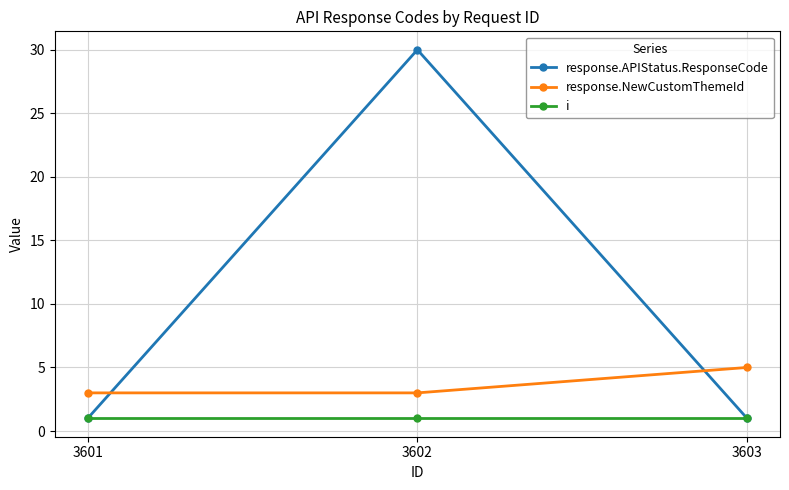

Which series has the largest range (max minus min)?

response.APIStatus.ResponseCode